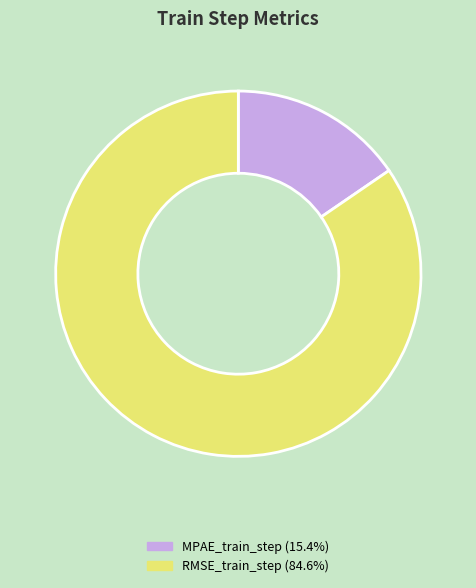

Which has a higher value, RMSE_train_step or MPAE_train_step?

RMSE_train_step